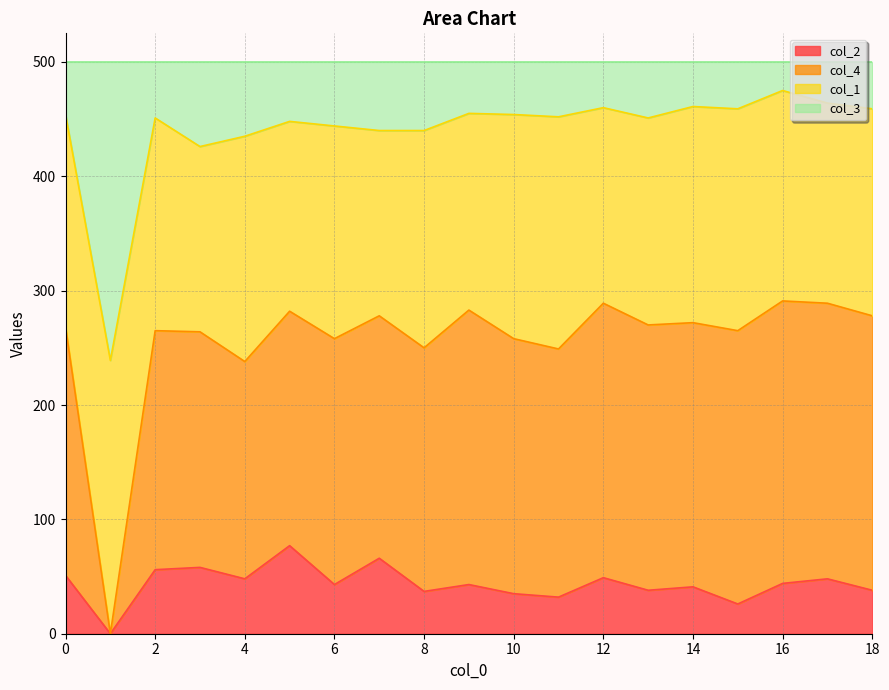

True or false: col_4 and col_2 cross at least once.

False